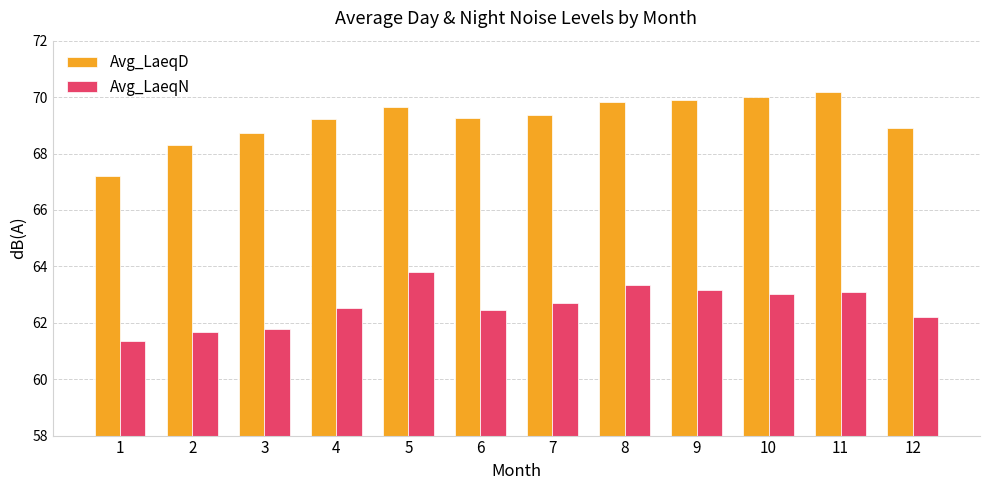

What is the highest value of the Avg_LaeqN series?

63.8